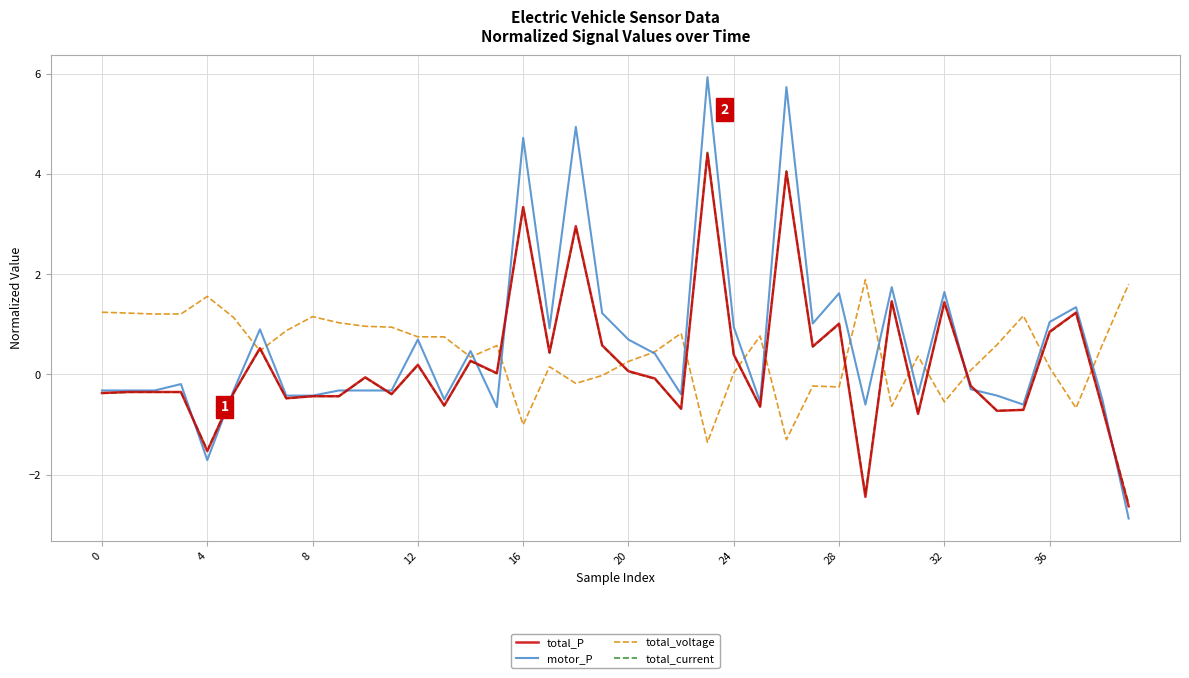

What is the sum of all total_P values?

8.5